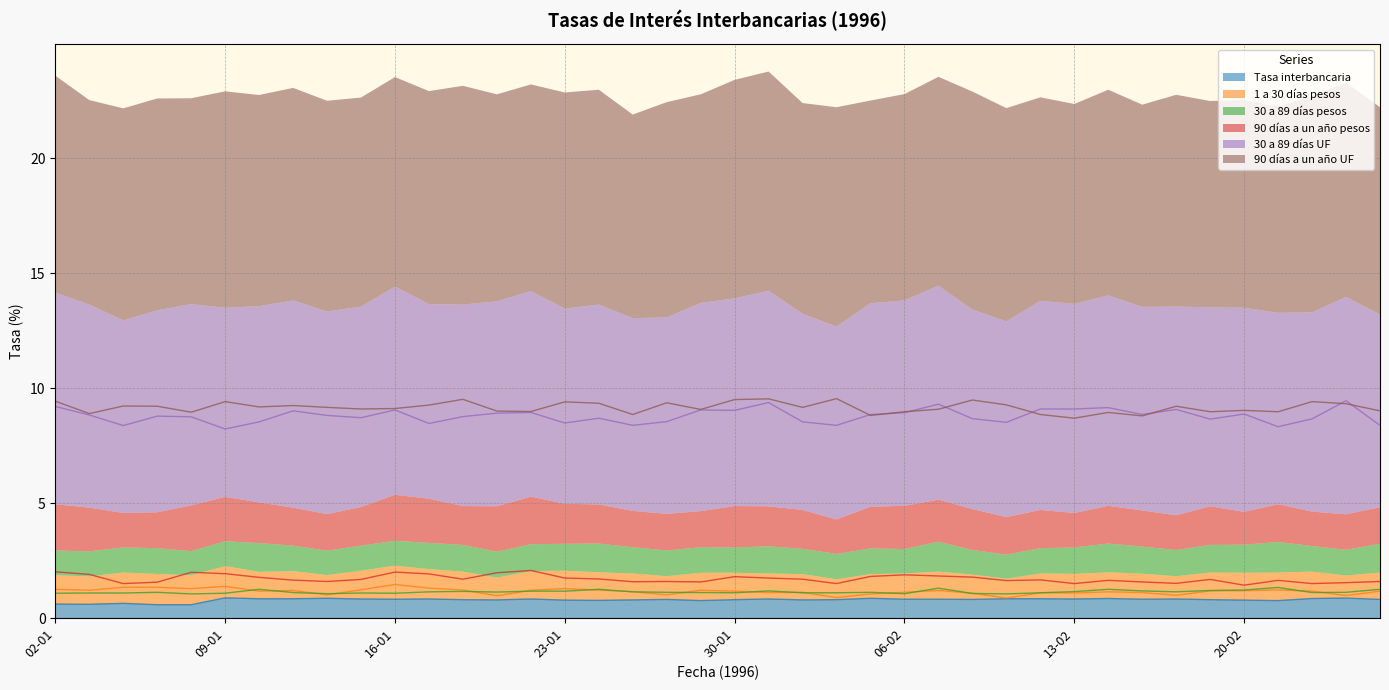

What position from the left is 25-01?

18